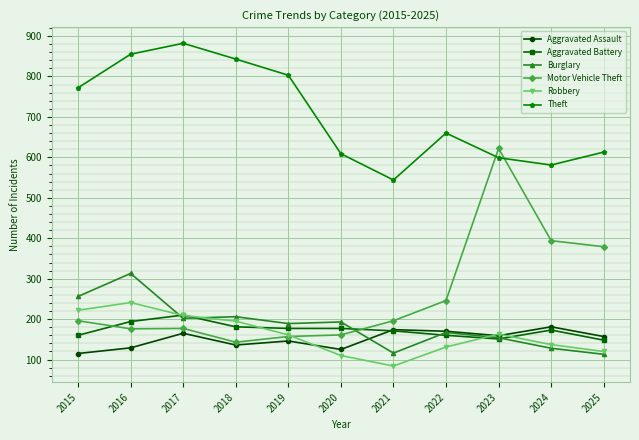

Which label corresponds to the largest value in the chart?

2017